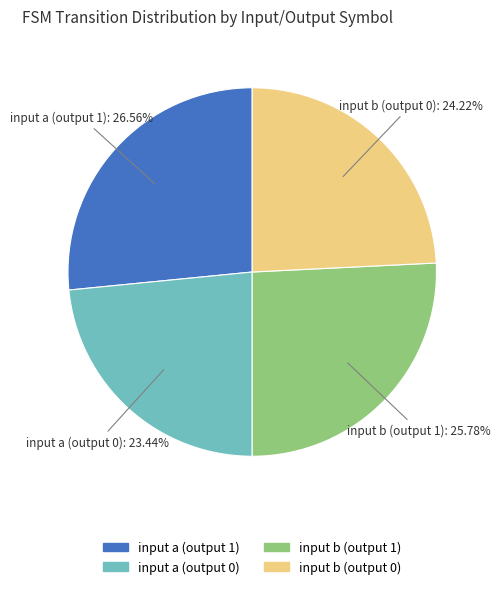

Approximately how many times larger is the value at input b (output 1) compared to input a (output 1)?

1.0